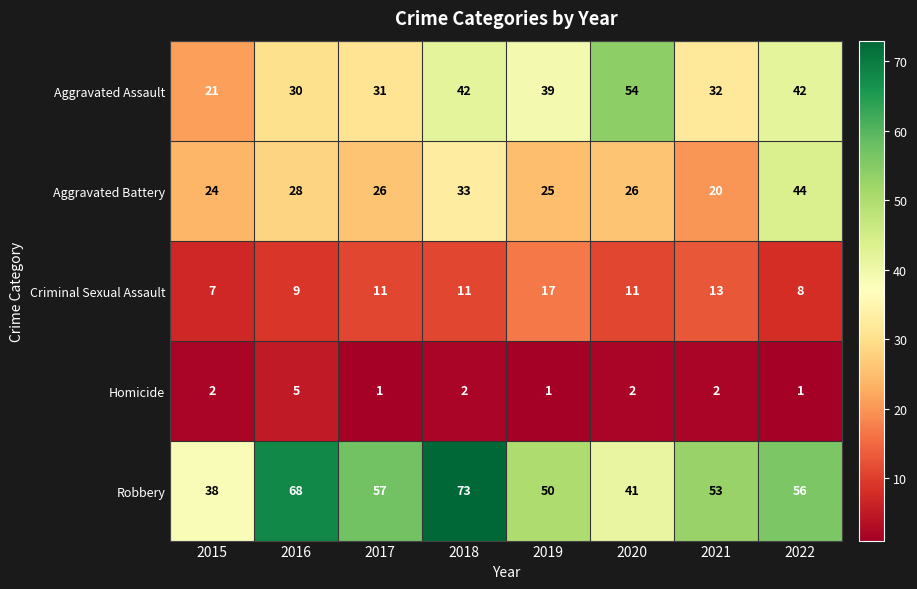

Which series has the largest total across all categories?

Robbery